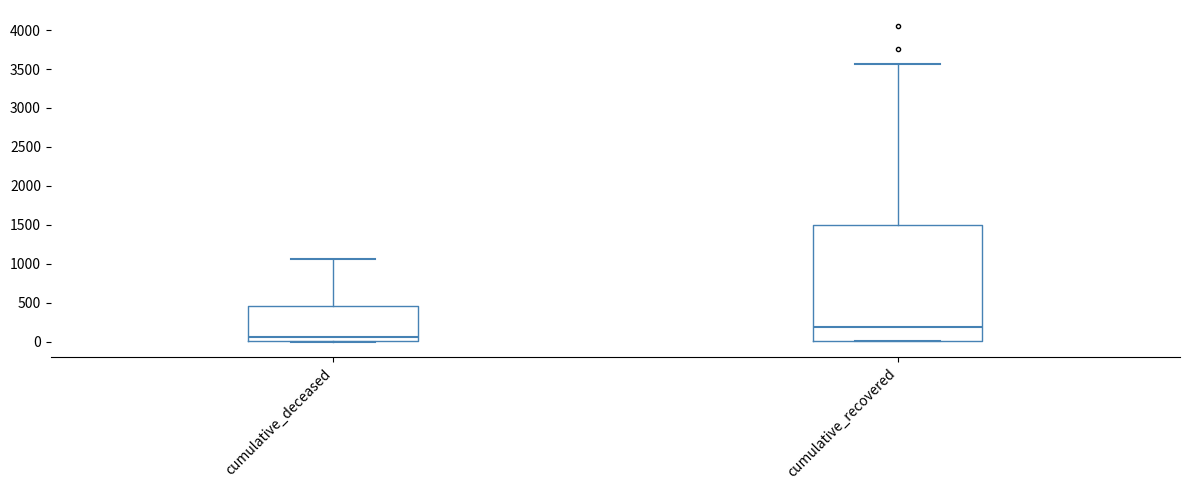

Reading left to right, read every box against the y-axis: the position of its median line, the range the box covers, and the ends of its whiskers. The values are not printed on the chart, so give them approximately, as read against the axis.

cumulative_deceased: median 50, box 0 to 450, whiskers 0 to 1050
cumulative_recovered: median 200, box 0 to 1500, whiskers 0 to 3550